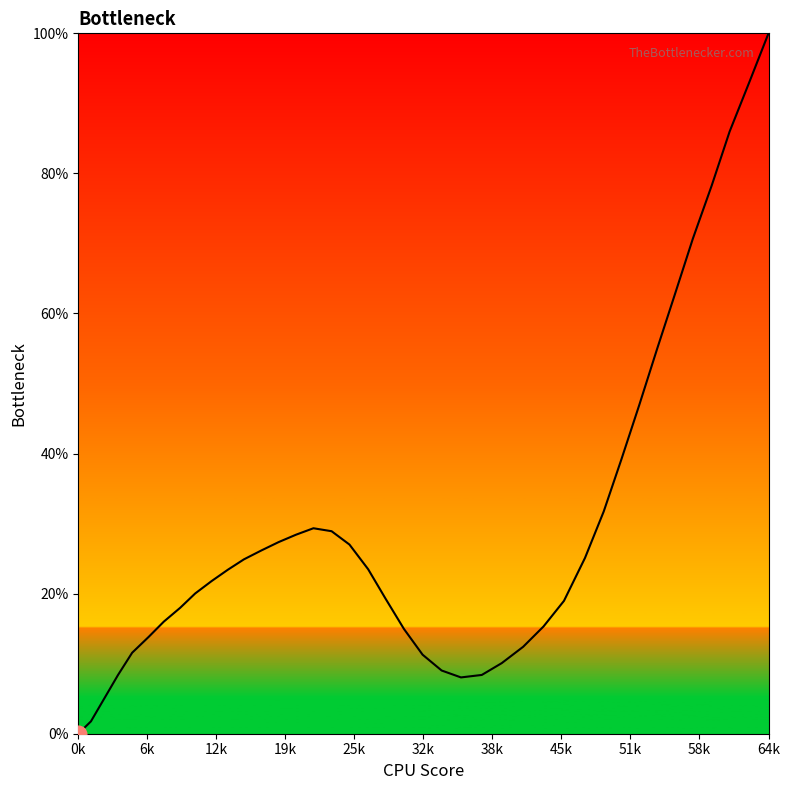

True or false: there are more than 2 points higher than both neighbors.

False